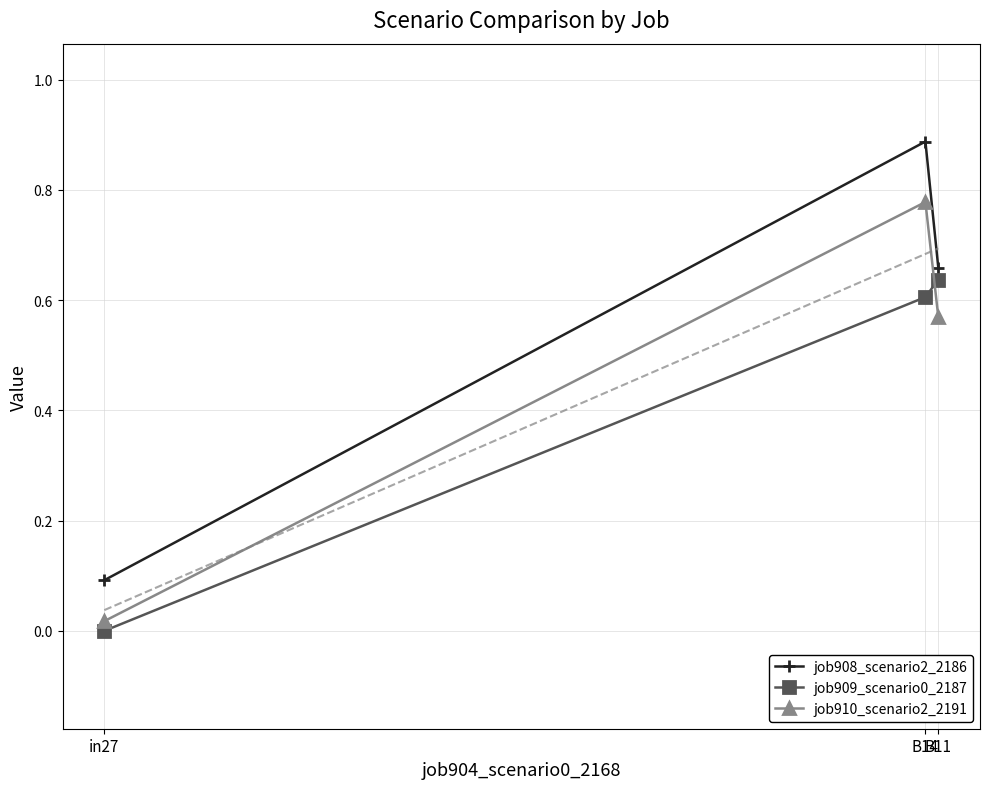

Reading left to right, what are all the values shown in this chart?

job908_scenario2_2186: in27=0.1	B14=0.9	B11=0.7
job909_scenario0_2187: in27=0.0	B14=0.6	B11=0.6
job910_scenario2_2191: in27=0.0	B14=0.8	B11=0.6